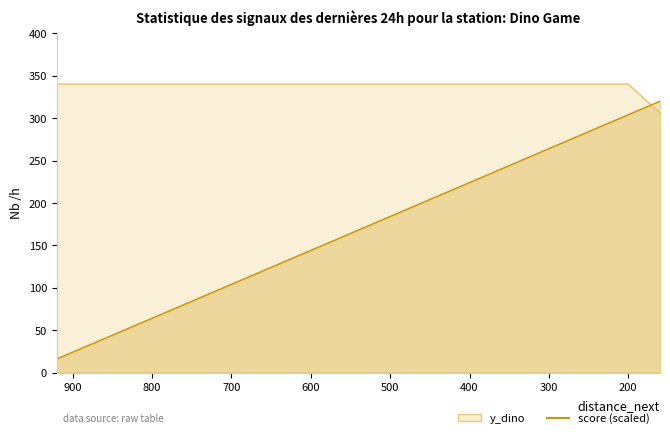

What is the difference between the maximum and second lowest values in the score series?

288